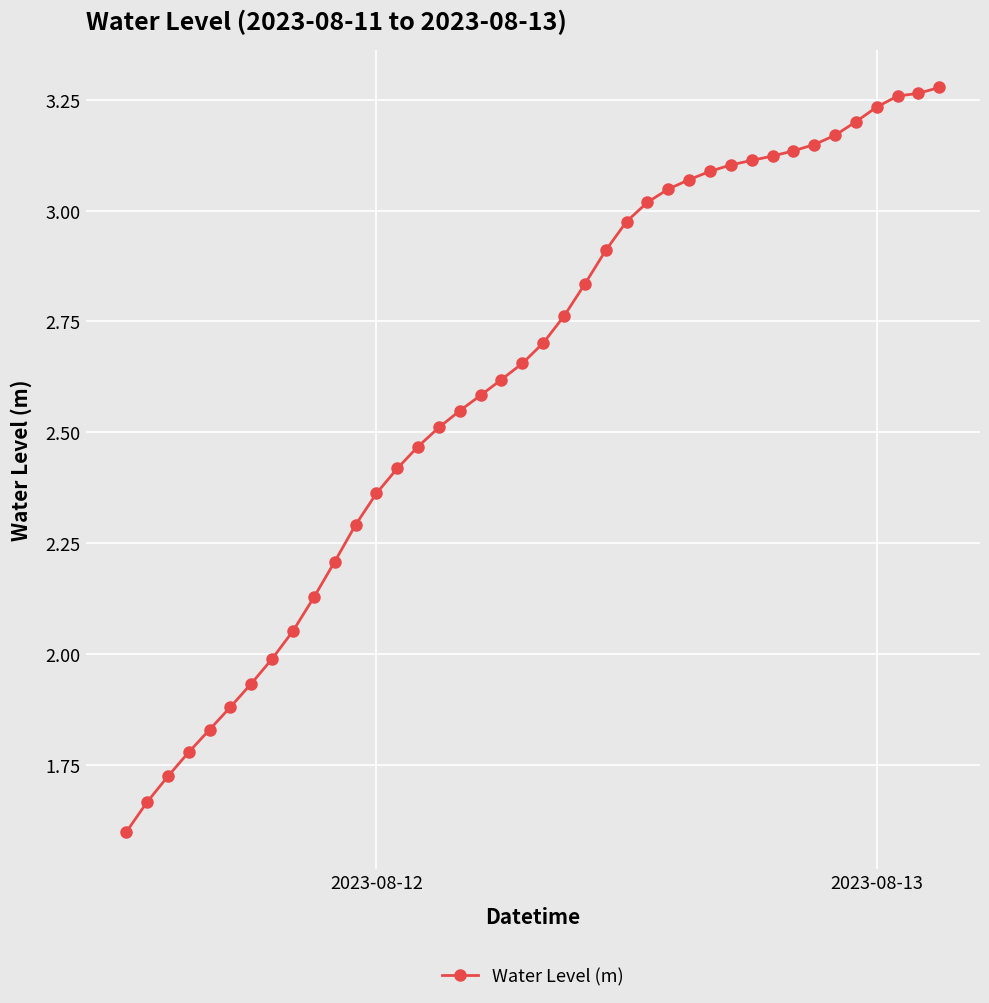

What is the difference between the second highest and second lowest values?

1.6